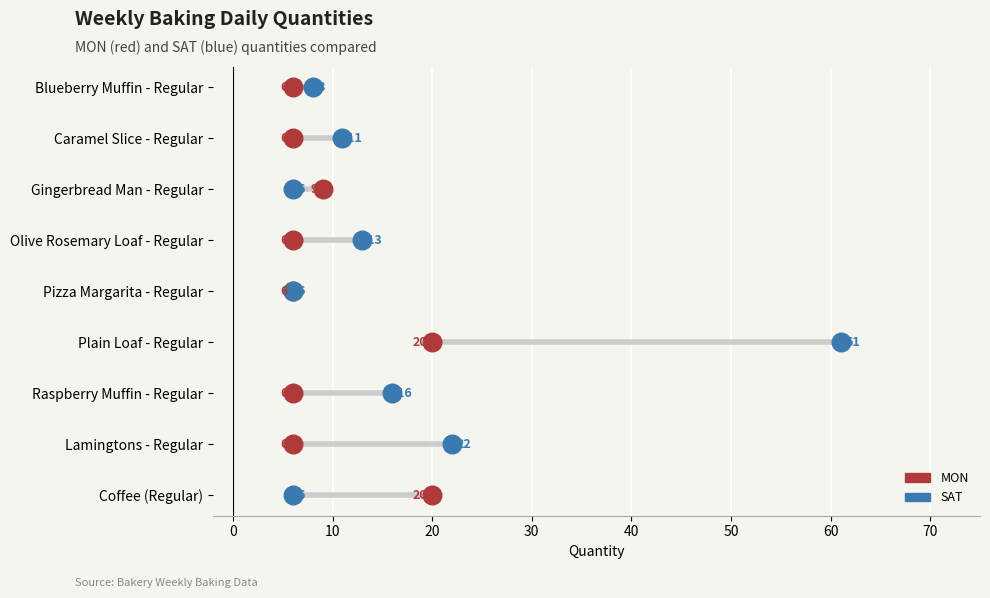

What are all the series names shown in the legend?

MON, SAT